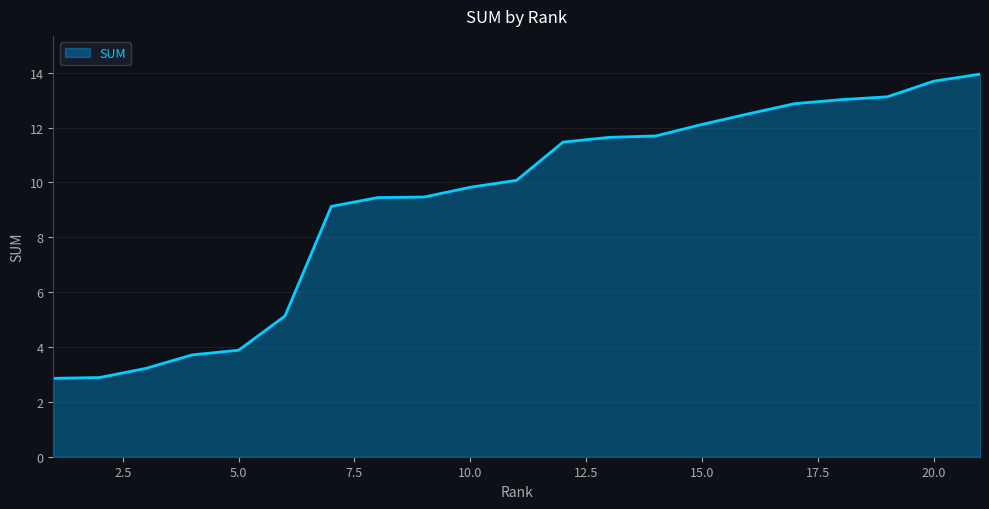

What is the smallest value displayed?

2.9